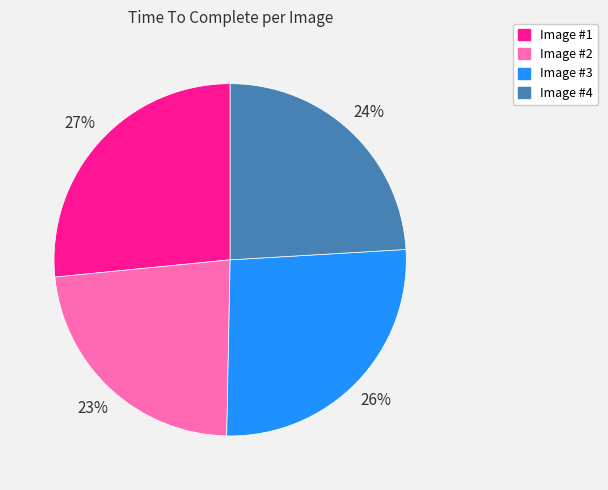

To the nearest percent, what portion does Image #1 represent?

27%